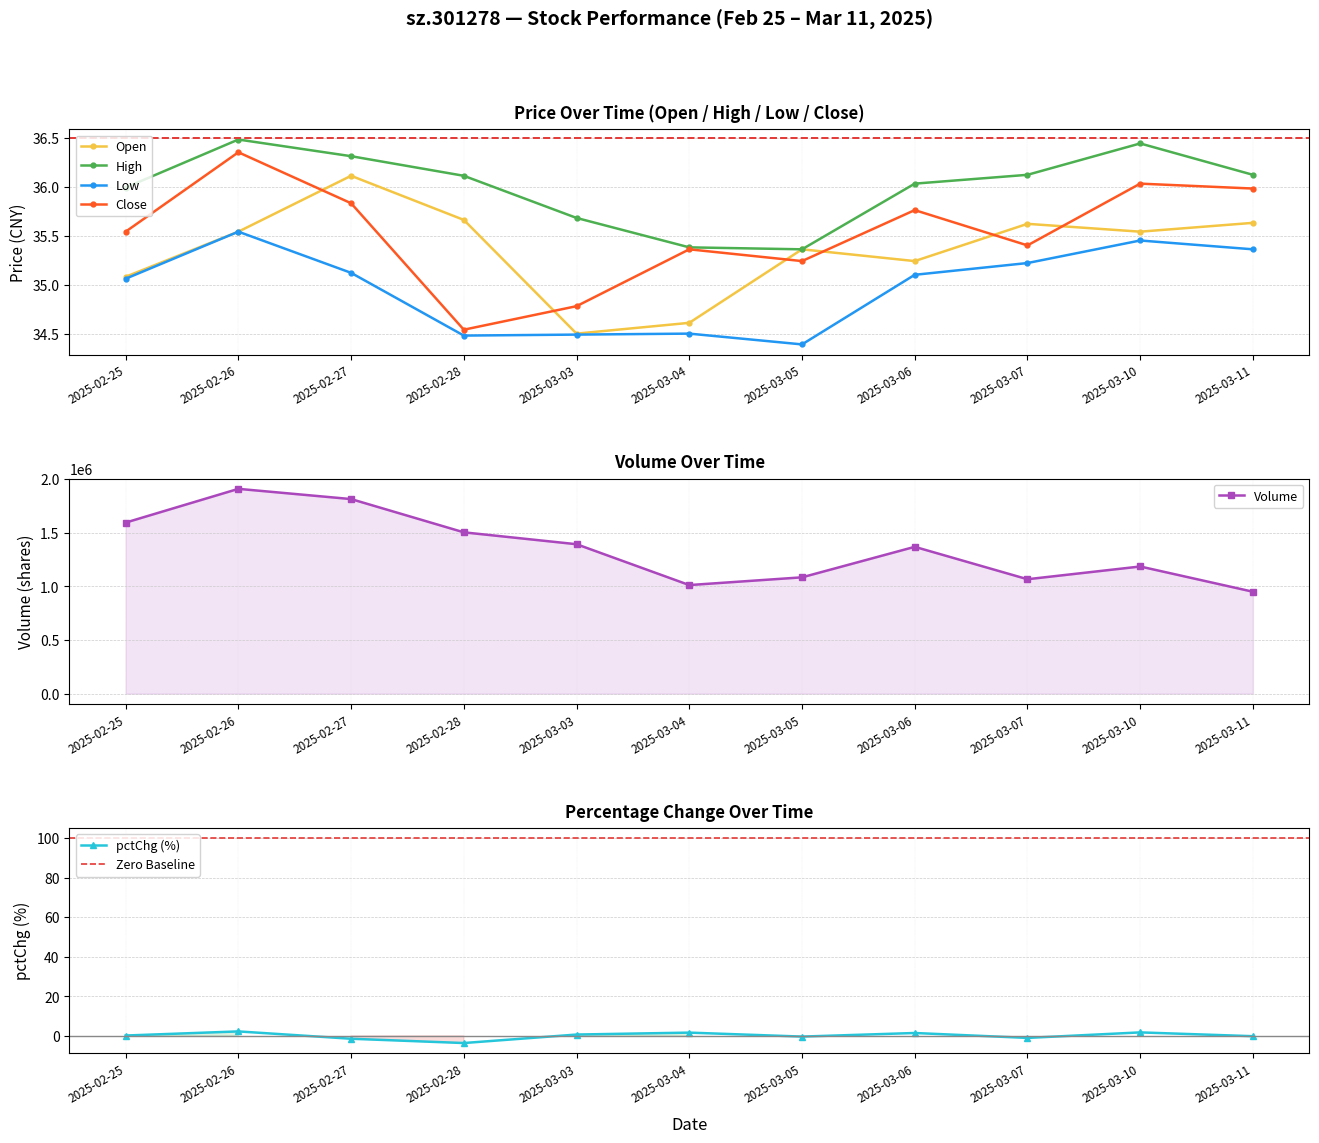

Which category has the lowest value in the Low series?

2025-03-05